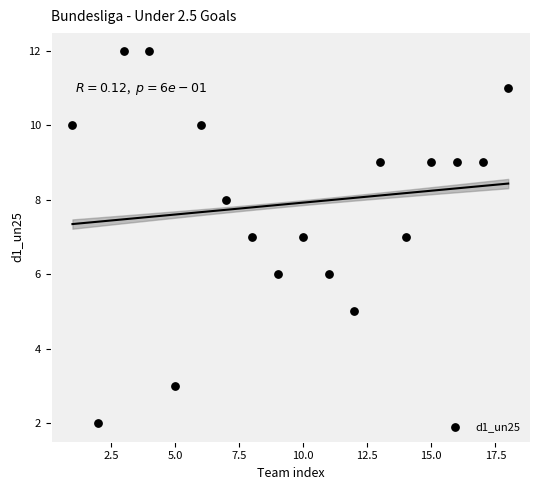

What is the range of X values (max minus min)?

17